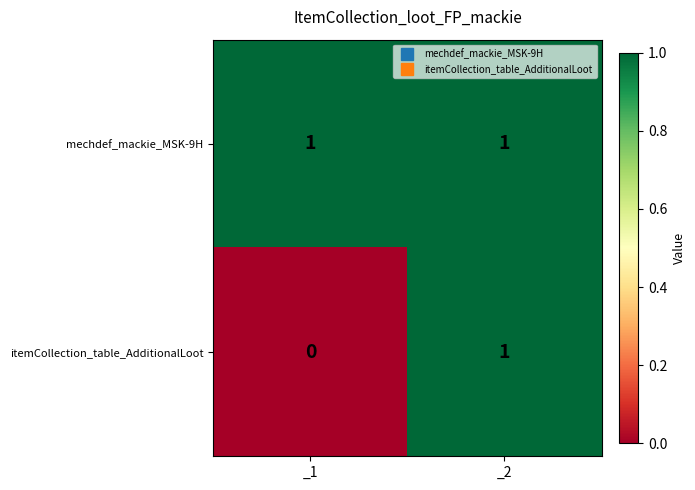

Reading left to right, list all the values displayed in this chart.

mechdef_mackie_MSK-9H: _1=1	_2=1
itemCollection_table_AdditionalLoot: _1=0	_2=1